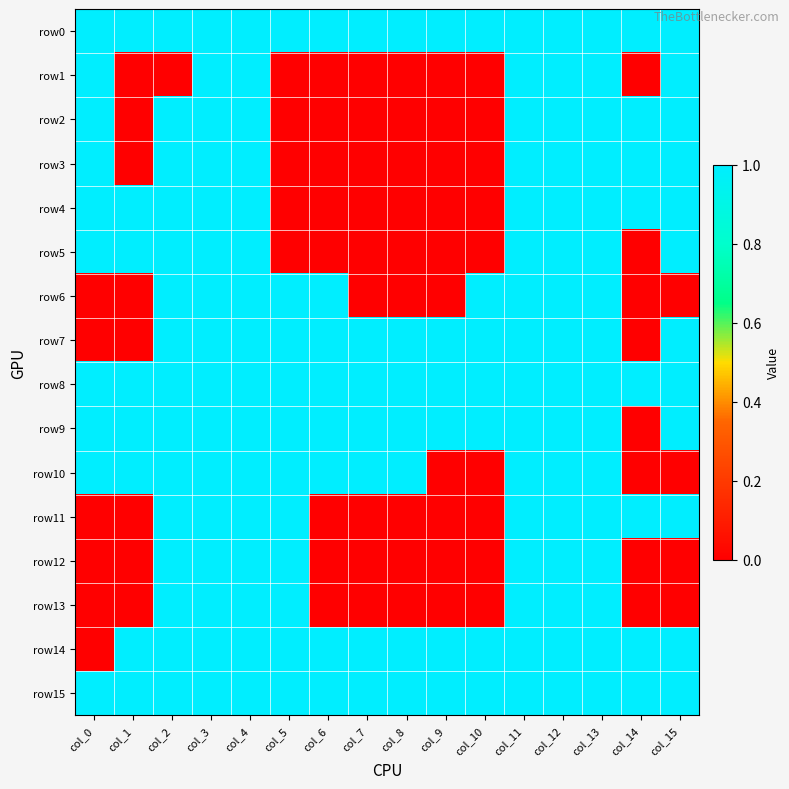

Reading right to left, what are all the values shown in this chart?

row0: col_15=1	col_14=1	col_13=1	col_12=1	col_11=1	col_10=1	col_9=1	col_8=1	col_7=1	col_6=1	col_5=1	col_4=1	col_3=1	col_2=1	col_1=1	col_0=1
row1: col_15=1	col_14=0	col_13=1	col_12=1	col_11=1	col_10=0	col_9=0	col_8=0	col_7=0	col_6=0	col_5=0	col_4=1	col_3=1	col_2=0	col_1=0	col_0=1
row2: col_15=1	col_14=1	col_13=1	col_12=1	col_11=1	col_10=0	col_9=0	col_8=0	col_7=0	col_6=0	col_5=0	col_4=1	col_3=1	col_2=1	col_1=0	col_0=1
row3: col_15=1	col_14=1	col_13=1	col_12=1	col_11=1	col_10=0	col_9=0	col_8=0	col_7=0	col_6=0	col_5=0	col_4=1	col_3=1	col_2=1	col_1=0	col_0=1
row4: col_15=1	col_14=1	col_13=1	col_12=1	col_11=1	col_10=0	col_9=0	col_8=0	col_7=0	col_6=0	col_5=0	col_4=1	col_3=1	col_2=1	col_1=1	col_0=1
row5: col_15=1	col_14=0	col_13=1	col_12=1	col_11=1	col_10=0	col_9=0	col_8=0	col_7=0	col_6=0	col_5=0	col_4=1	col_3=1	col_2=1	col_1=1	col_0=1
row6: col_15=0	col_14=0	col_13=1	col_12=1	col_11=1	col_10=1	col_9=0	col_8=0	col_7=0	col_6=1	col_5=1	col_4=1	col_3=1	col_2=1	col_1=0	col_0=0
row7: col_15=1	col_14=0	col_13=1	col_12=1	col_11=1	col_10=1	col_9=1	col_8=1	col_7=1	col_6=1	col_5=1	col_4=1	col_3=1	col_2=1	col_1=0	col_0=0
row8: col_15=1	col_14=1	col_13=1	col_12=1	col_11=1	col_10=1	col_9=1	col_8=1	col_7=1	col_6=1	col_5=1	col_4=1	col_3=1	col_2=1	col_1=1	col_0=1
row9: col_15=1	col_14=0	col_13=1	col_12=1	col_11=1	col_10=1	col_9=1	col_8=1	col_7=1	col_6=1	col_5=1	col_4=1	col_3=1	col_2=1	col_1=1	col_0=1
row10: col_15=0	col_14=0	col_13=1	col_12=1	col_11=1	col_10=0	col_9=0	col_8=1	col_7=1	col_6=1	col_5=1	col_4=1	col_3=1	col_2=1	col_1=1	col_0=1
row11: col_15=1	col_14=1	col_13=1	col_12=1	col_11=1	col_10=0	col_9=0	col_8=0	col_7=0	col_6=0	col_5=1	col_4=1	col_3=1	col_2=1	col_1=0	col_0=0
row12: col_15=0	col_14=0	col_13=1	col_12=1	col_11=1	col_10=0	col_9=0	col_8=0	col_7=0	col_6=0	col_5=1	col_4=1	col_3=1	col_2=1	col_1=0	col_0=0
row13: col_15=0	col_14=0	col_13=1	col_12=1	col_11=1	col_10=0	col_9=0	col_8=0	col_7=0	col_6=0	col_5=1	col_4=1	col_3=1	col_2=1	col_1=0	col_0=0
row14: col_15=1	col_14=1	col_13=1	col_12=1	col_11=1	col_10=1	col_9=1	col_8=1	col_7=1	col_6=1	col_5=1	col_4=1	col_3=1	col_2=1	col_1=1	col_0=0
row15: col_15=1	col_14=1	col_13=1	col_12=1	col_11=1	col_10=1	col_9=1	col_8=1	col_7=1	col_6=1	col_5=1	col_4=1	col_3=1	col_2=1	col_1=1	col_0=1